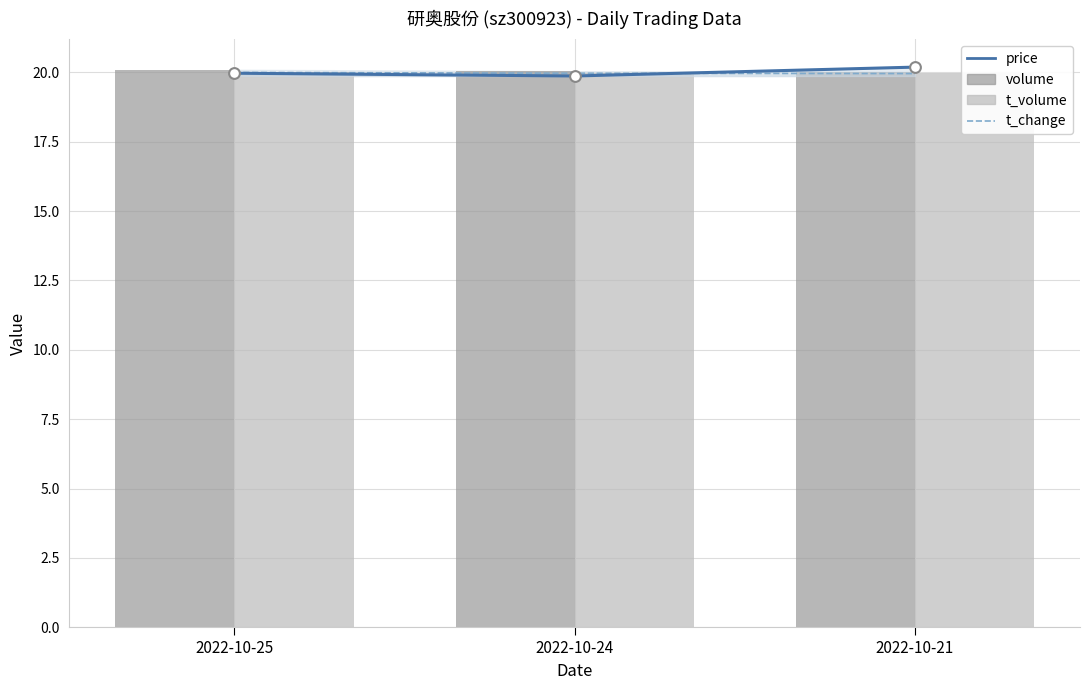

Which series has the largest total across all categories?

volume